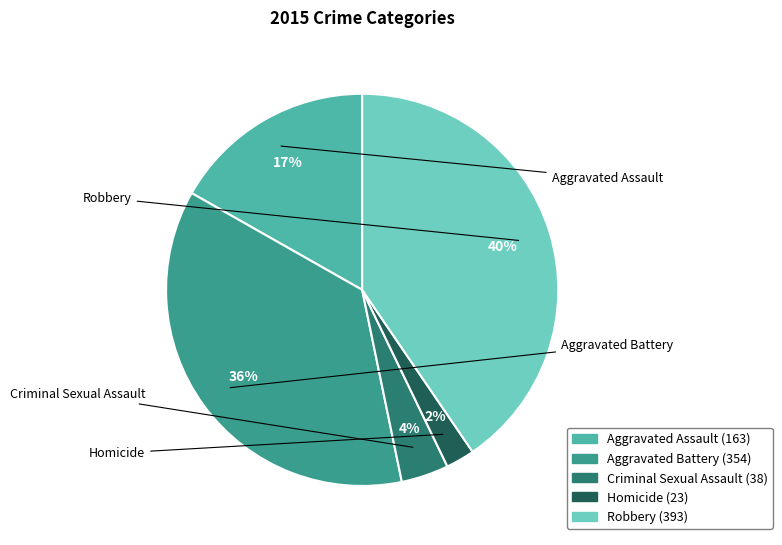

To the nearest percent, what portion does Robbery represent?

40%